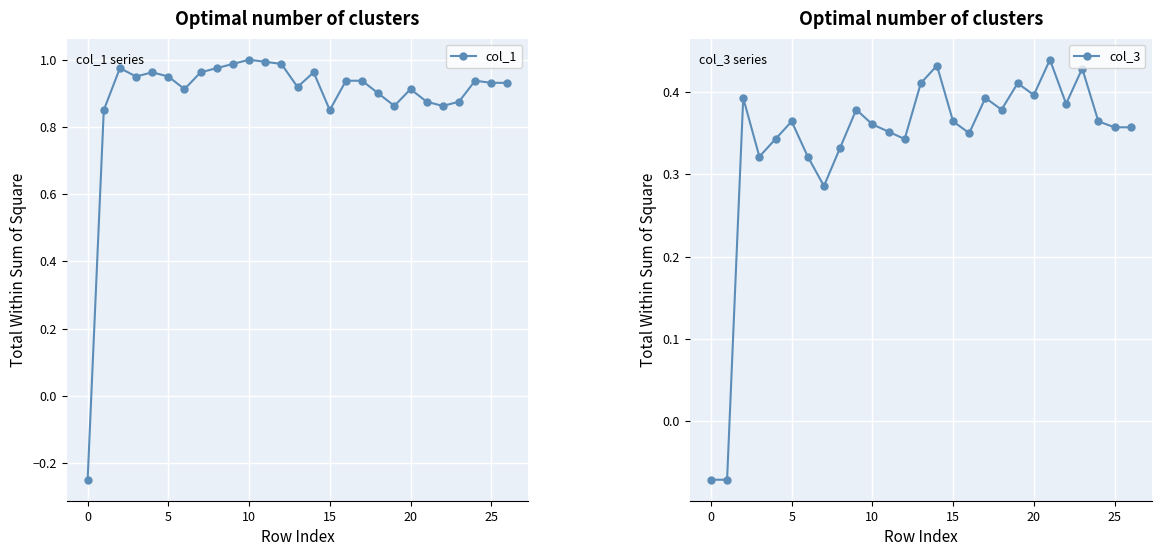

True or false: col_1 has more than 2 points higher than both neighbors.

True